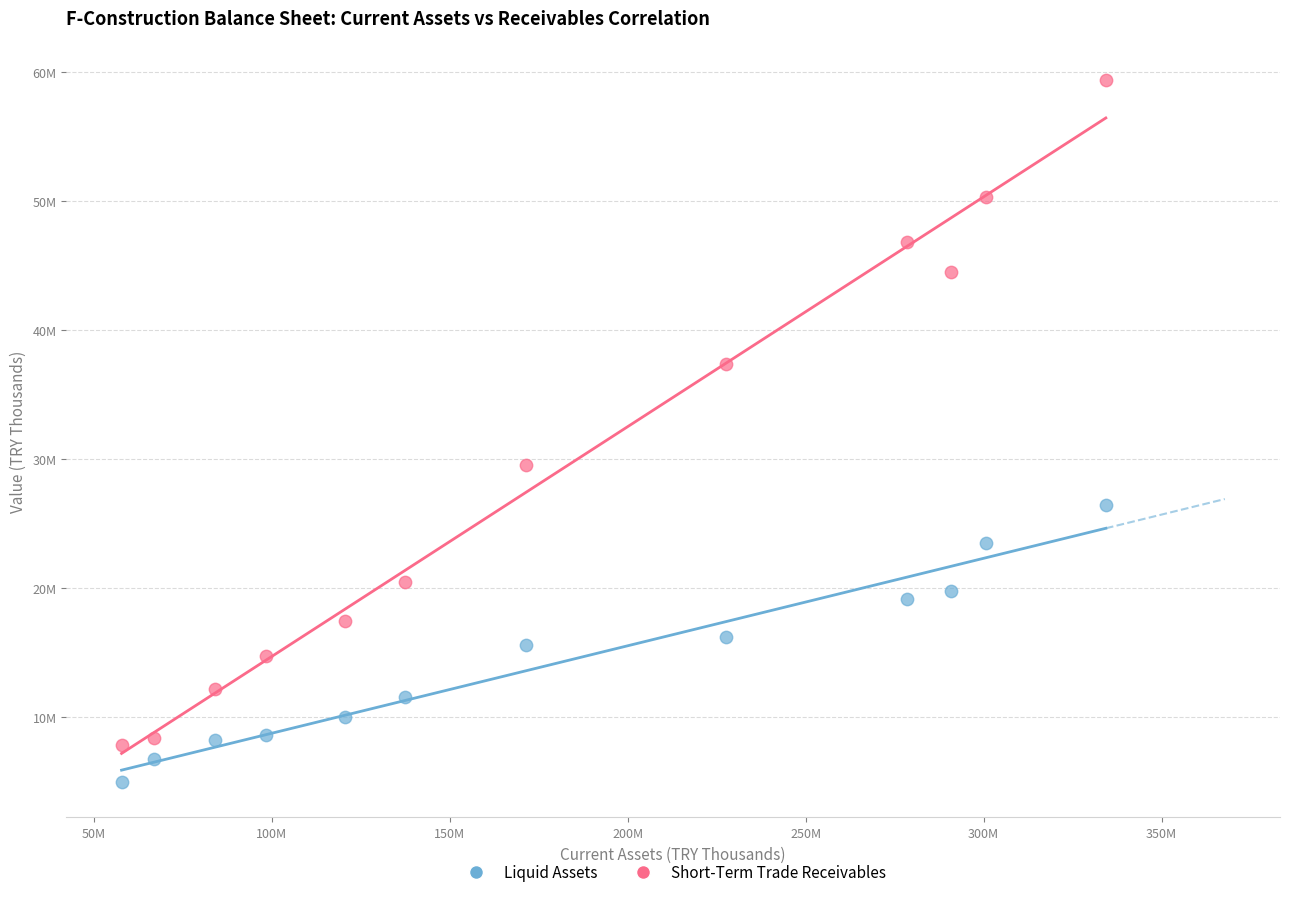

What are all the series names shown in the legend?

Liquid Assets, Short-Term Trade Receivables